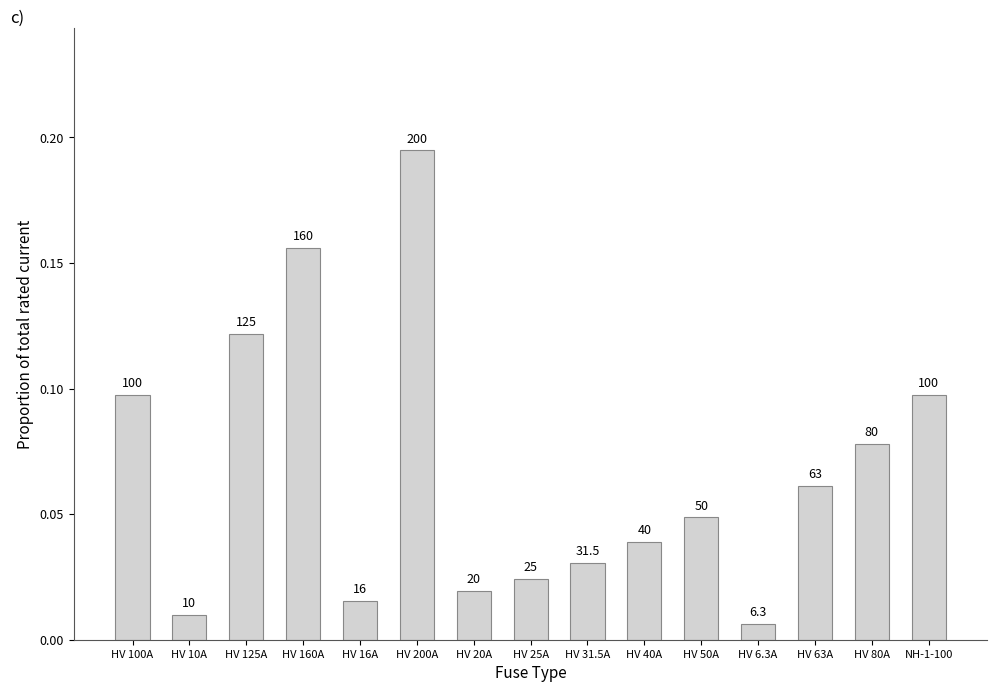

Are the bars horizontal?

No